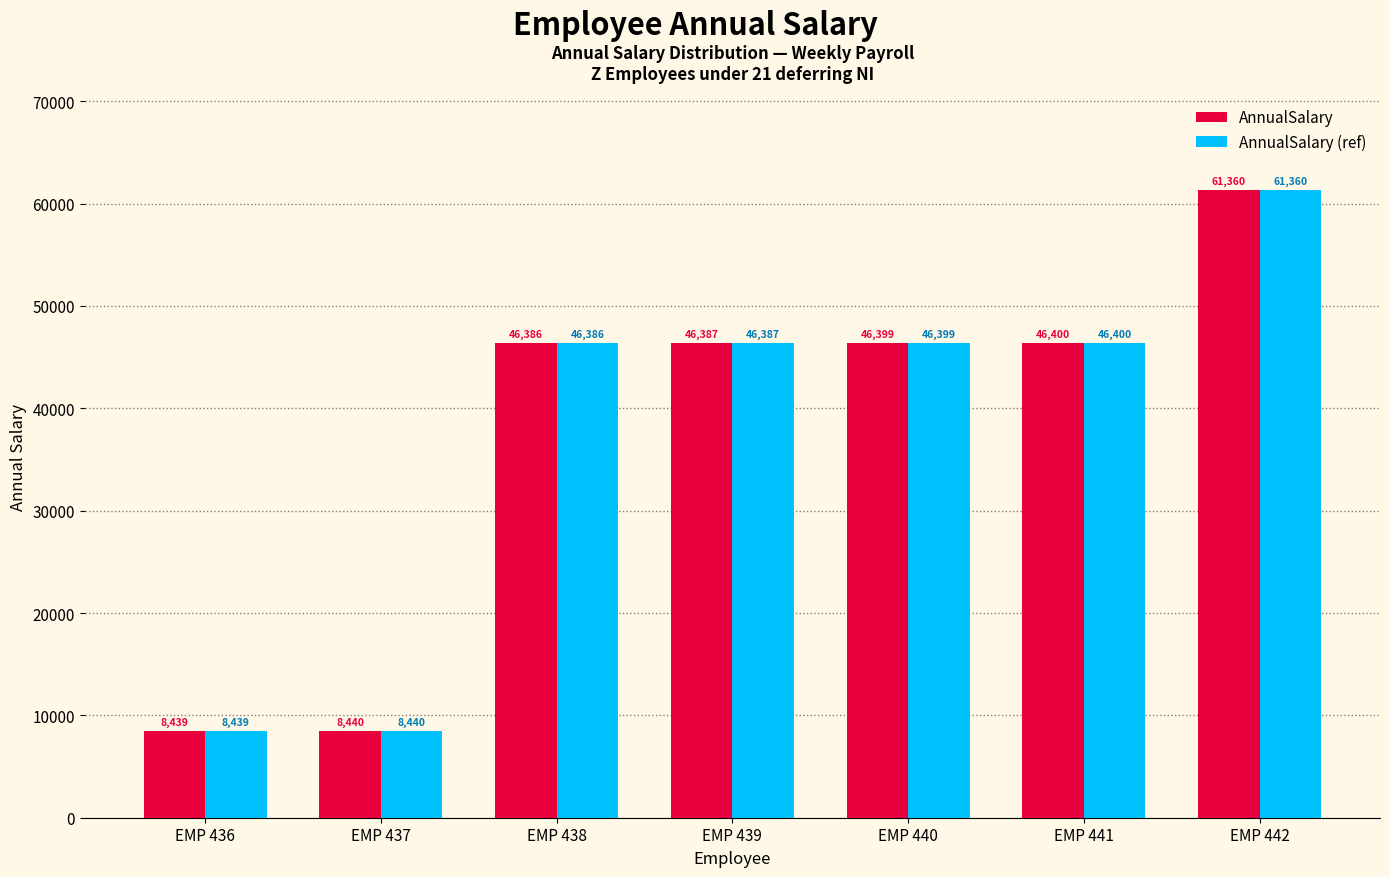

Is the value of AnnualSalary (ref) at EMP 437 greater than the value of AnnualSalary at EMP 438?

No